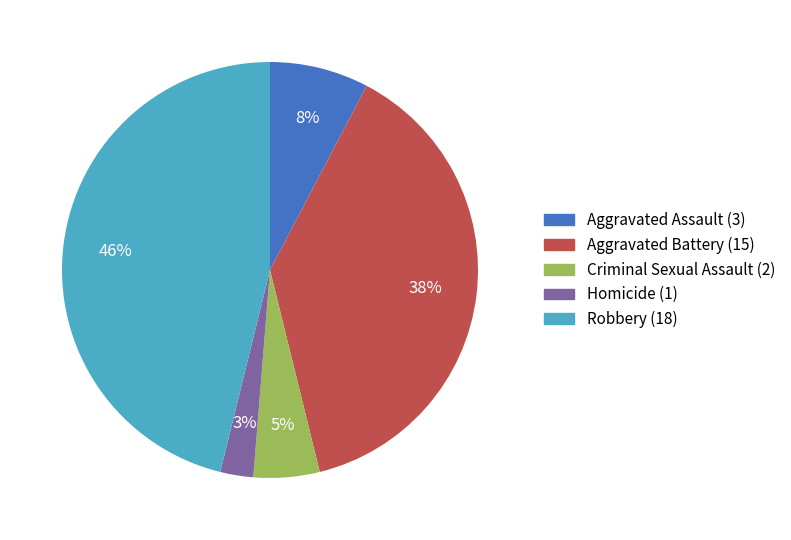

Which category has the smallest portion of the pie?

Homicide